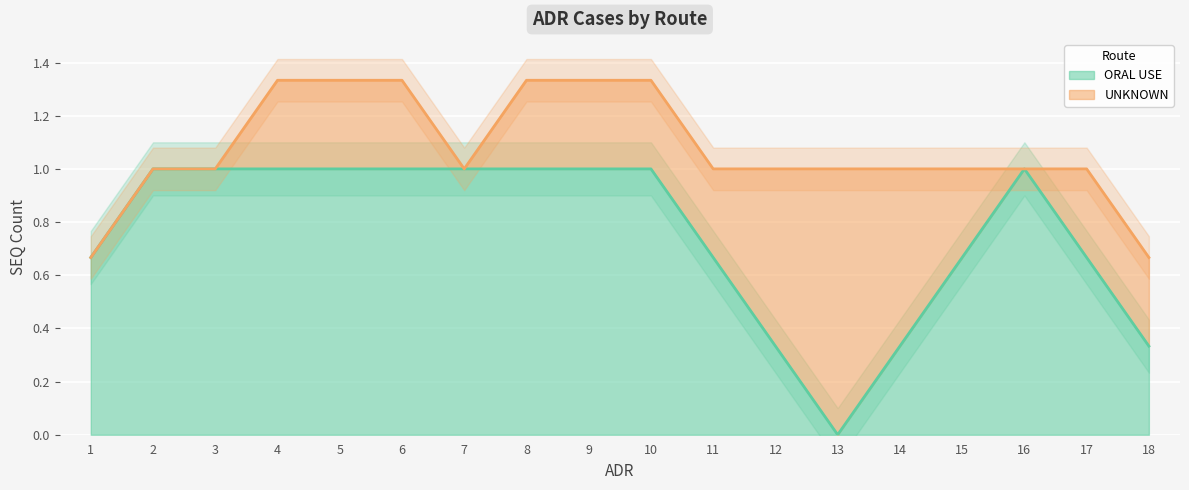

Between 1 and 11, which is larger?

1